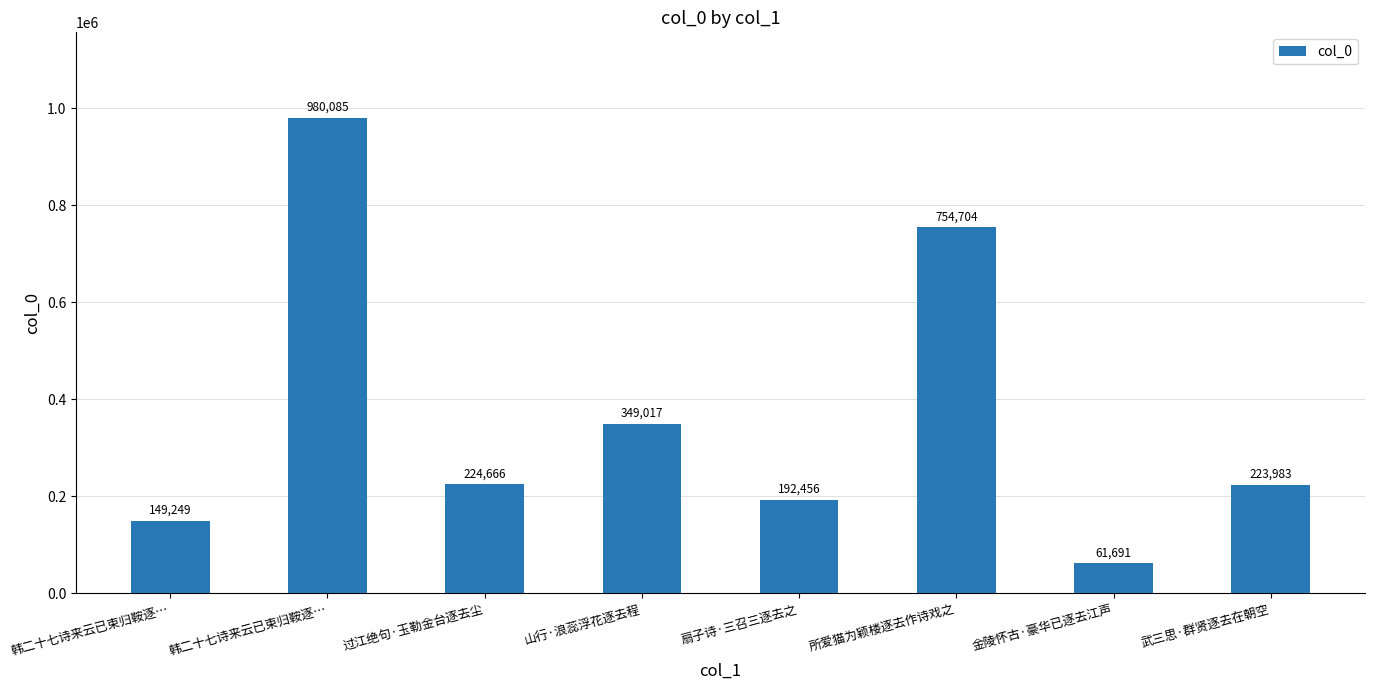

Between 韩二十七诗来云已束归鞍逐… and 所爱猫为颖楼逐去作诗戏之, which is larger?

所爱猫为颖楼逐去作诗戏之